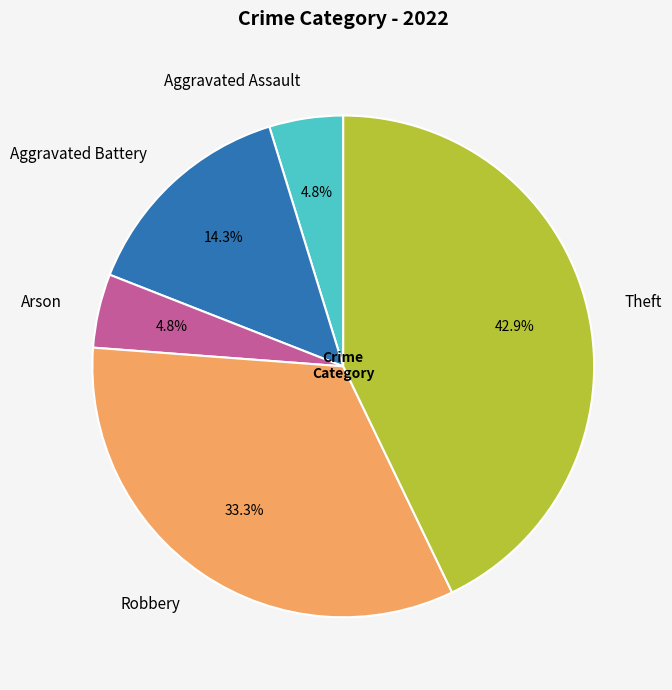

Which category has the biggest portion of the pie?

Theft